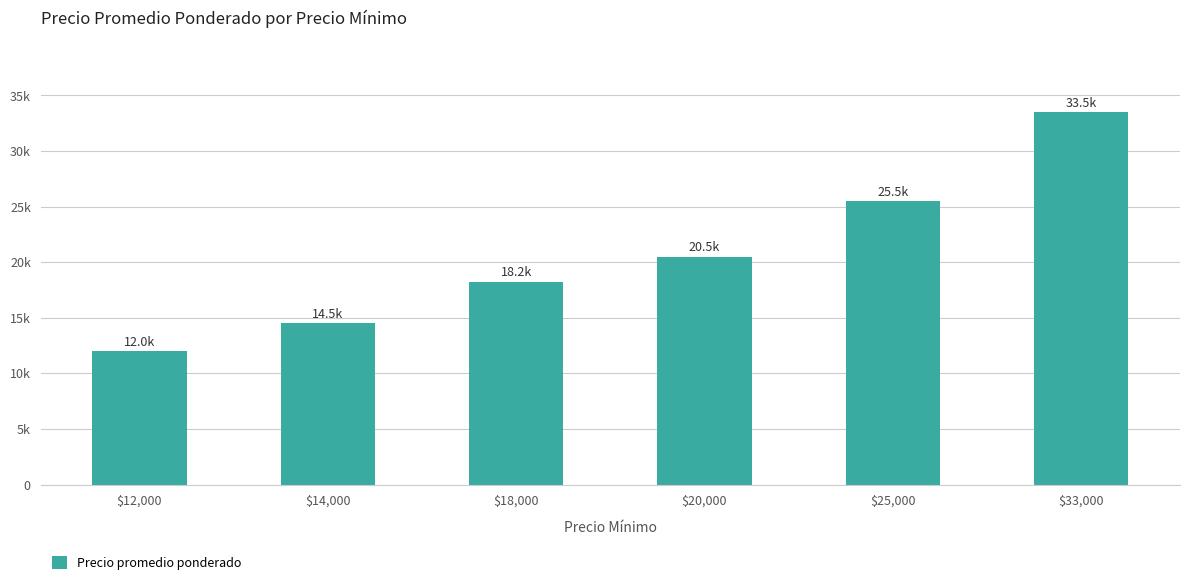

Which has a higher value, $20,000 or $14,000?

$20,000